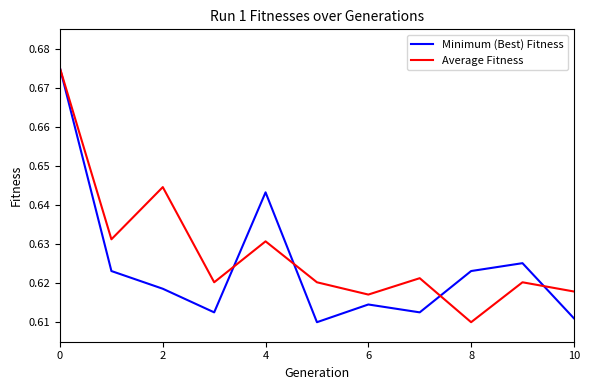

Is this an area chart (filled region under the line)?

No